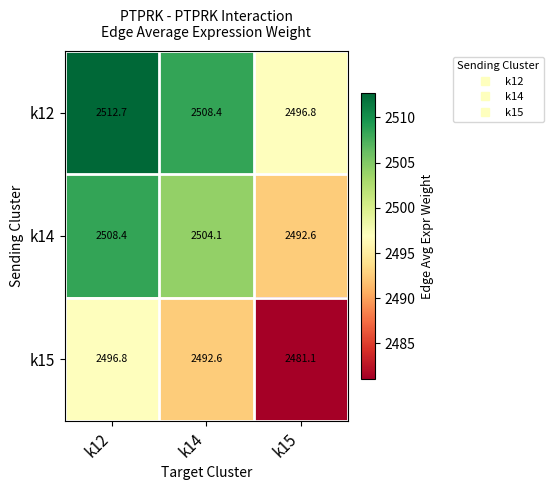

Reading right to left, transcribe all the data shown in this chart.

k12: 2496.8	2508.4	2512.7
k14: 2492.6	2504.1	2508.4
k15: 2481.1	2492.6	2496.8